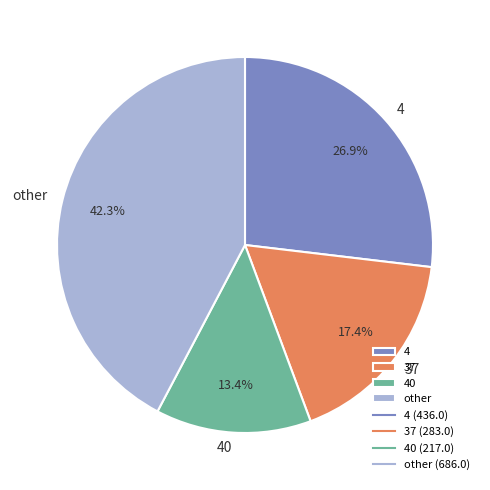

To the nearest percent, what is the difference between the largest and smallest slice percentages?

29%